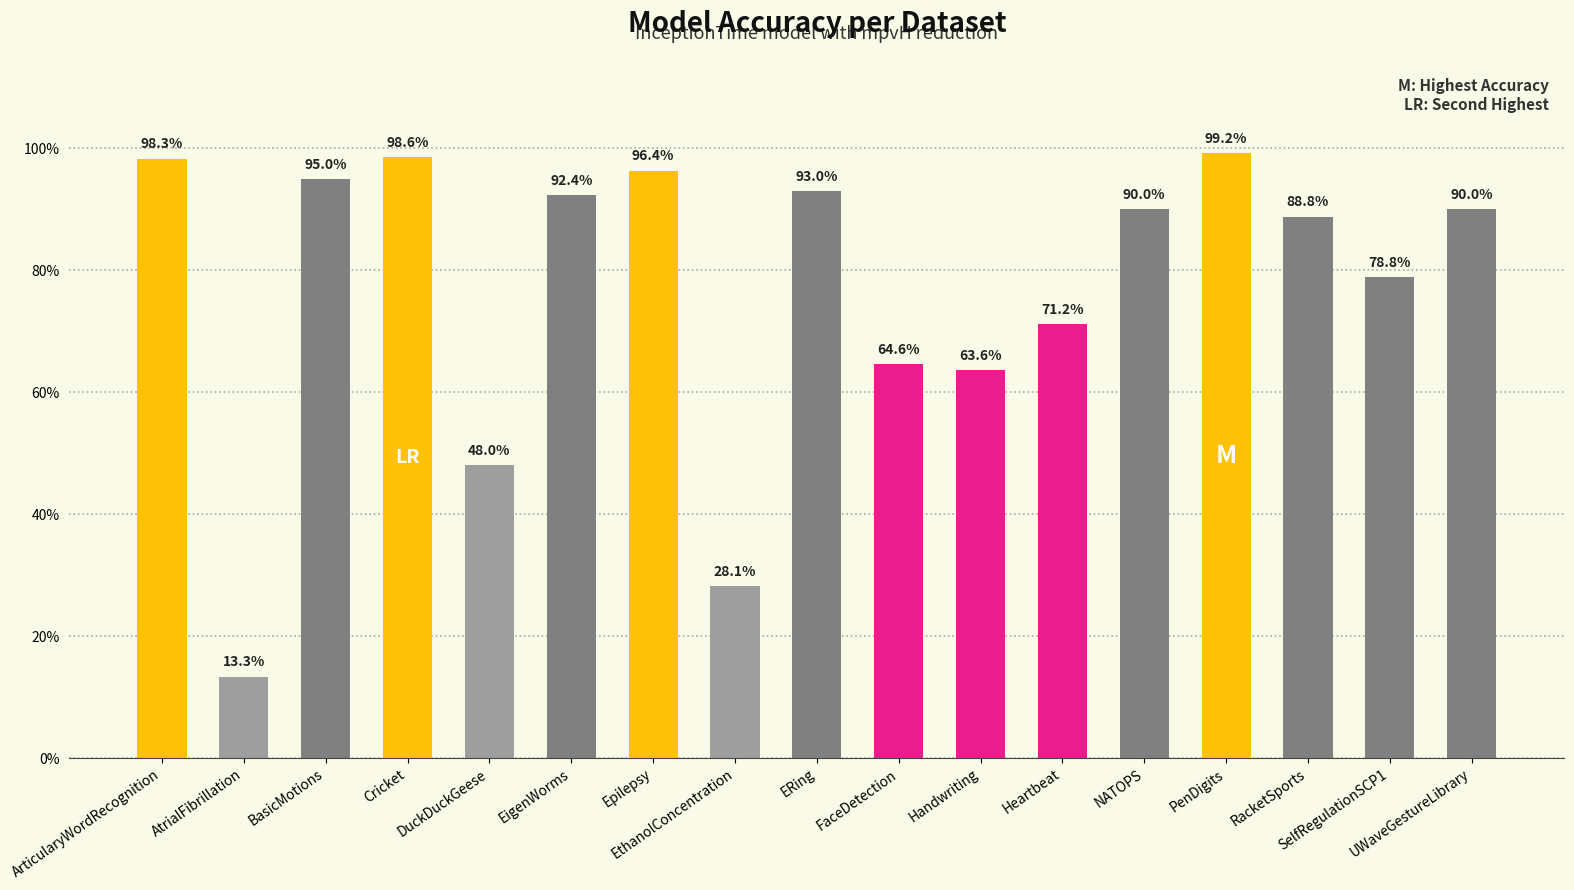

Are the bars horizontal?

No